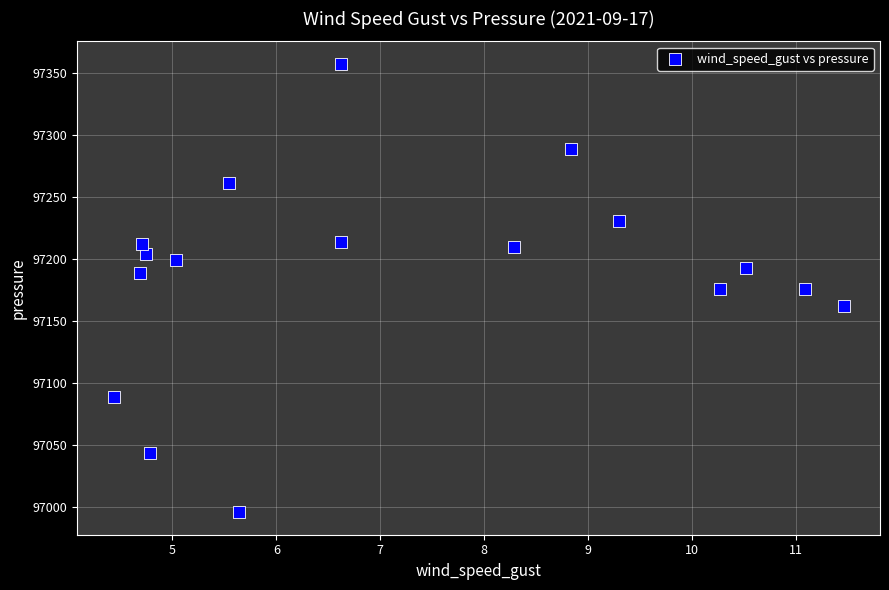

What is the range of X values (max minus min)?

7.0